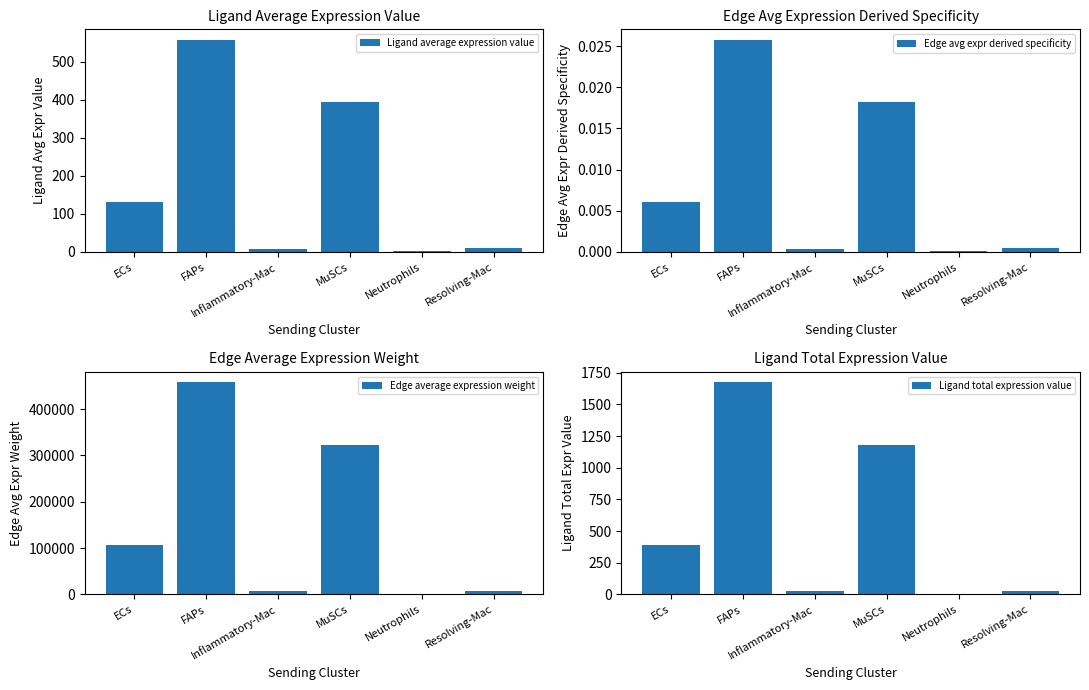

What is the difference between the maximum and minimum values in the Edge average expression weight series?

456100.4